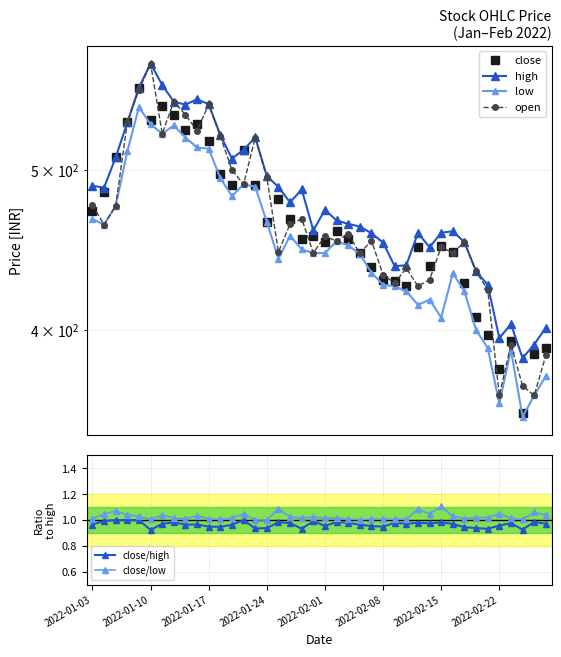

True or false: close/low has a value of 0.7 at 2022-01-24.

False